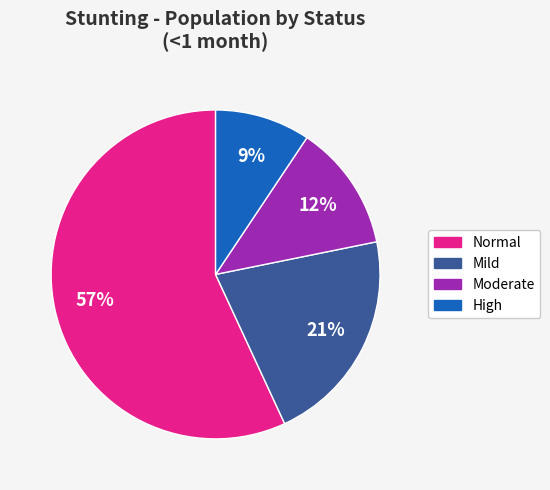

To the nearest percent, what is the difference between the largest and smallest slice percentages?

48%